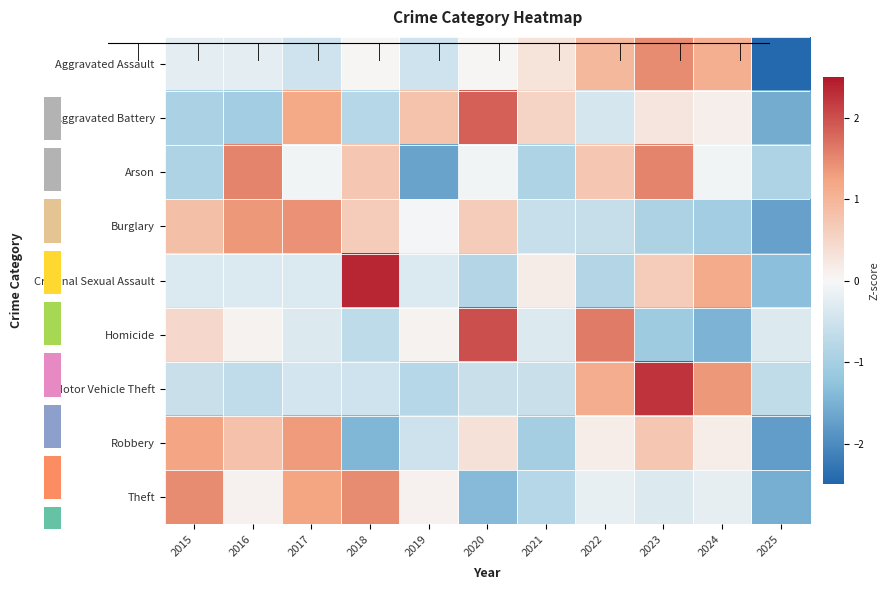

Which label corresponds to the smallest value in the chart?

2025